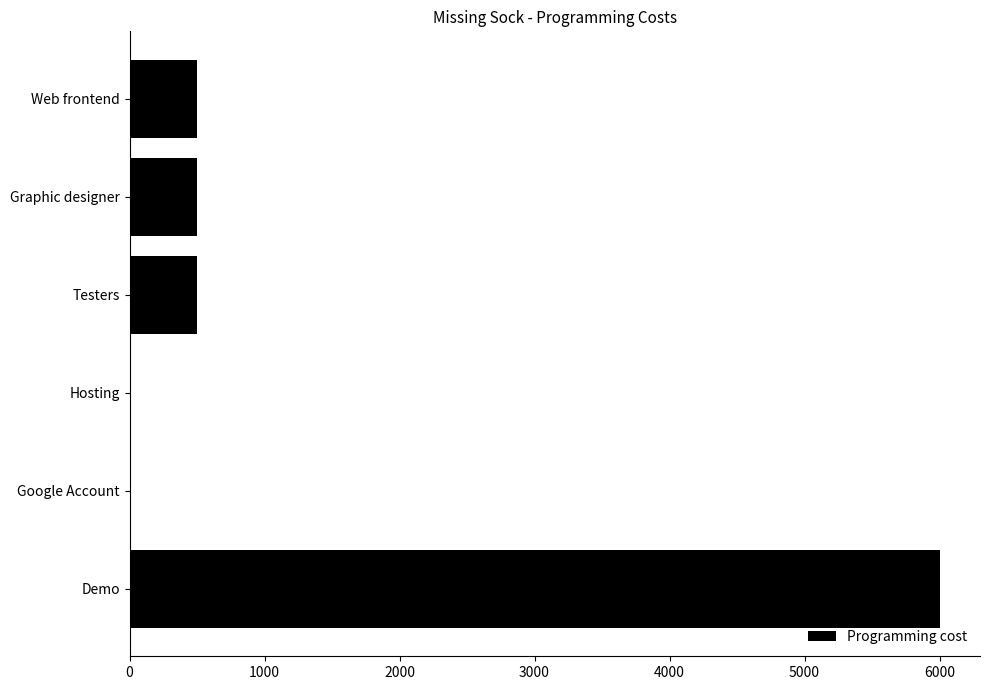

How many series are shown in this chart?

1